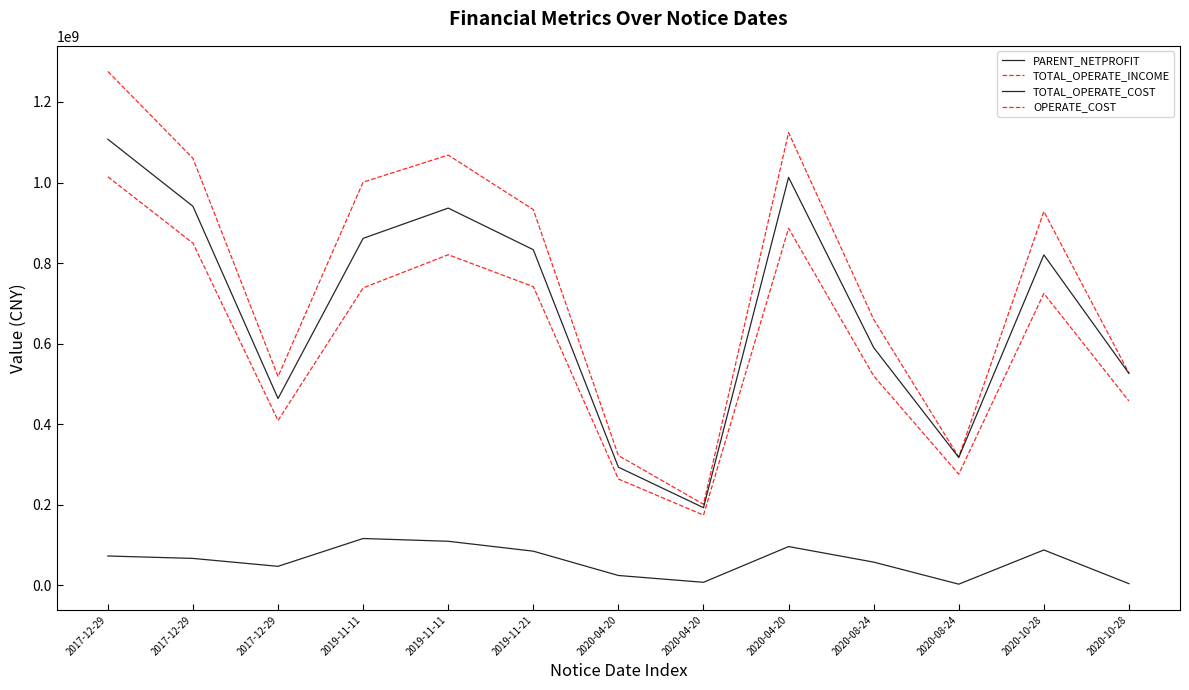

How many lines are shown in the chart?

4